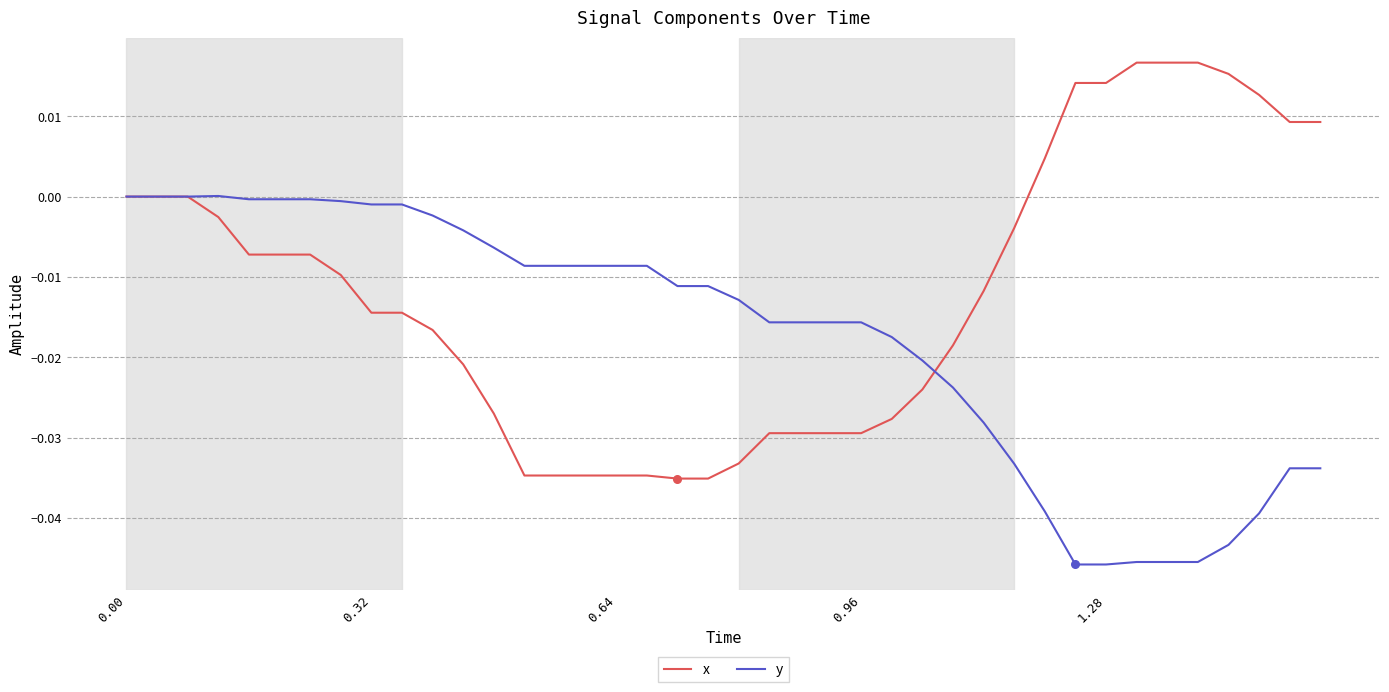

Which series has the largest total across all categories?

x